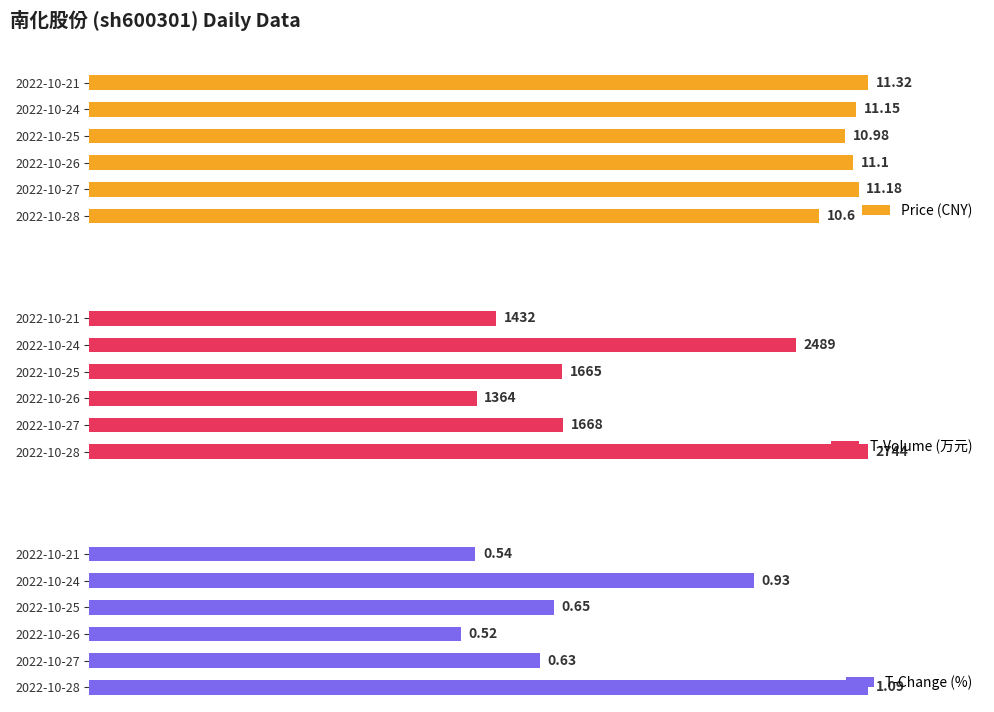

How many bars are there in total?

18